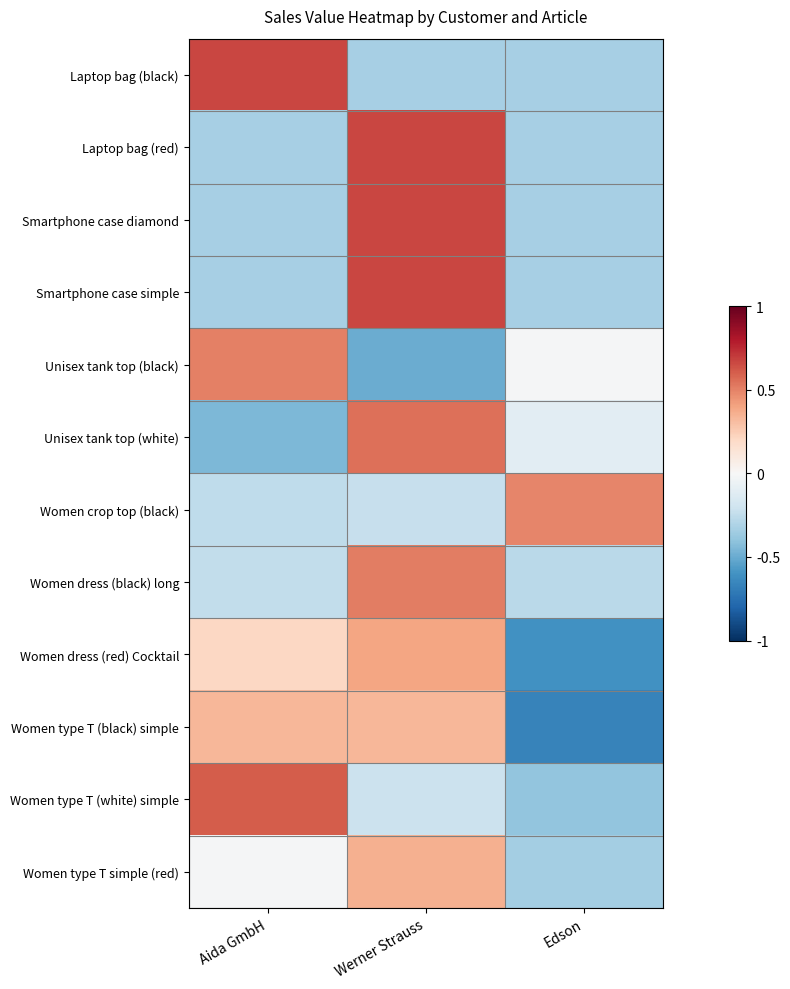

What is the maximum value shown in the chart?

0.7